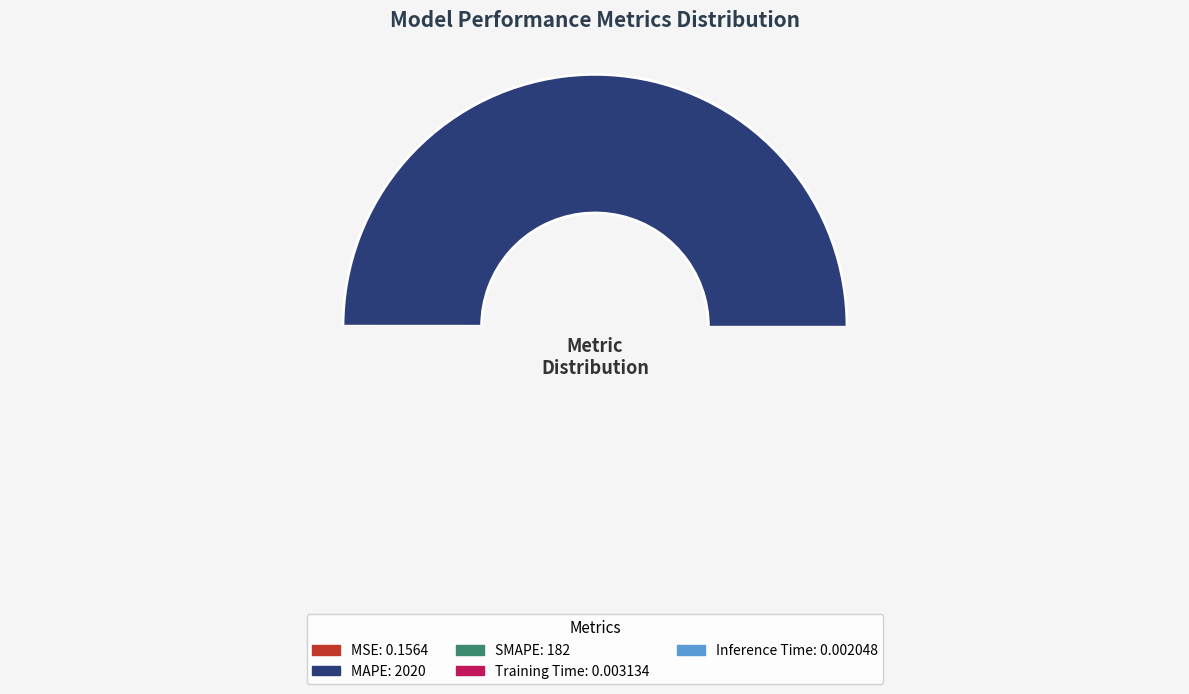

Combined, do Training Time and MSE account for over 50%?

No